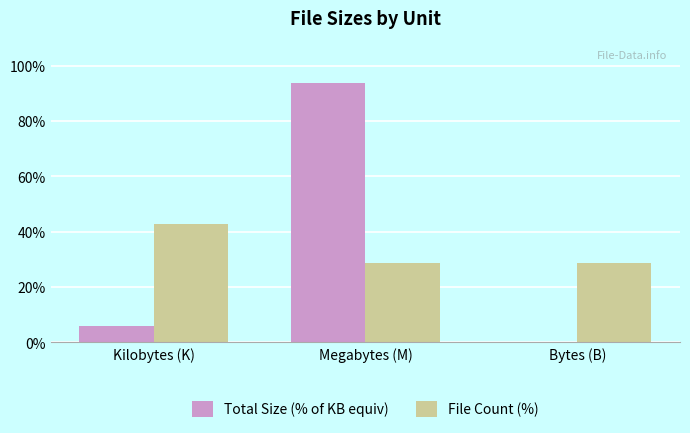

Which series changed the most between Megabytes (M) and Bytes (B)?

Total Size (% of KB equiv)